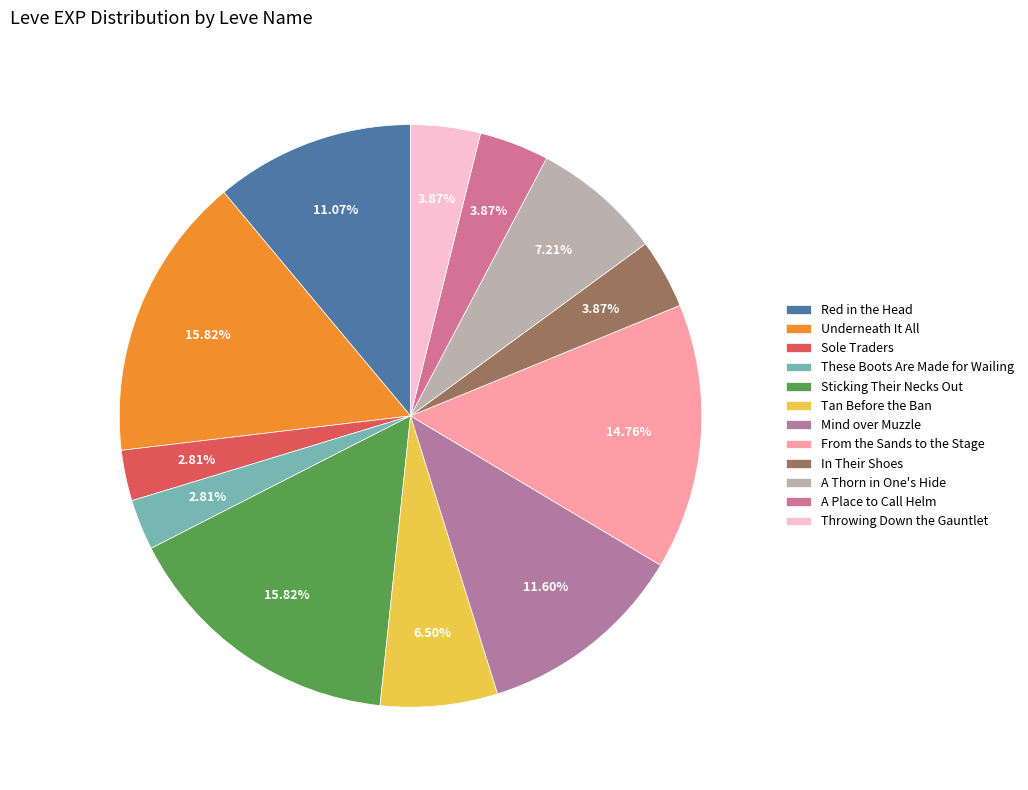

Does Tan Before the Ban represent more than half of the total?

No